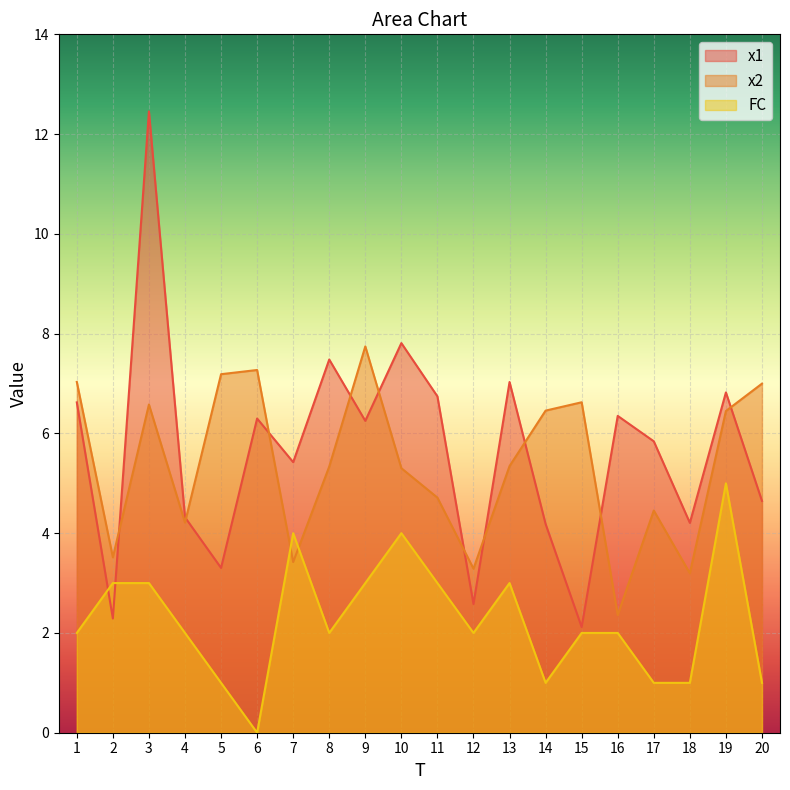

At which label is x1 closest to 7?

13